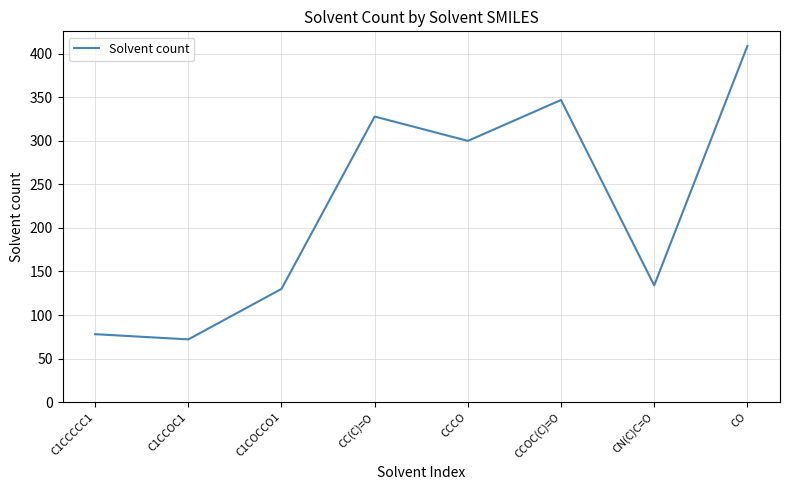

The value at C1COCCO1 is 226. True or false?

False